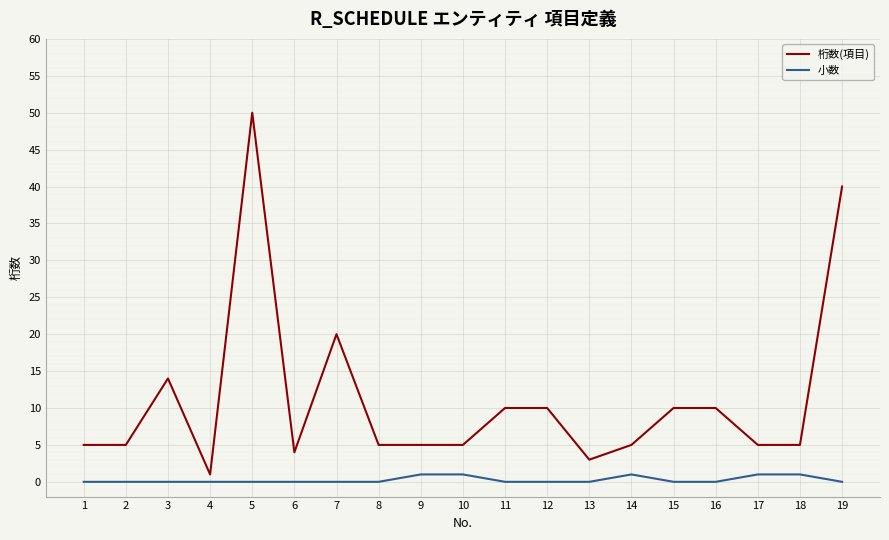

Rank the series by their maximum value, from lowest to highest.

小数, 桁数(項目)